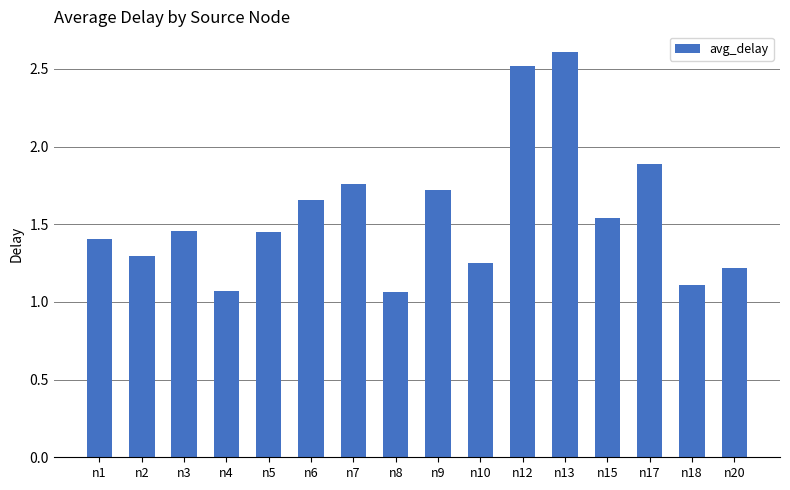

Is it true that the value at n6 is 2.2?

False